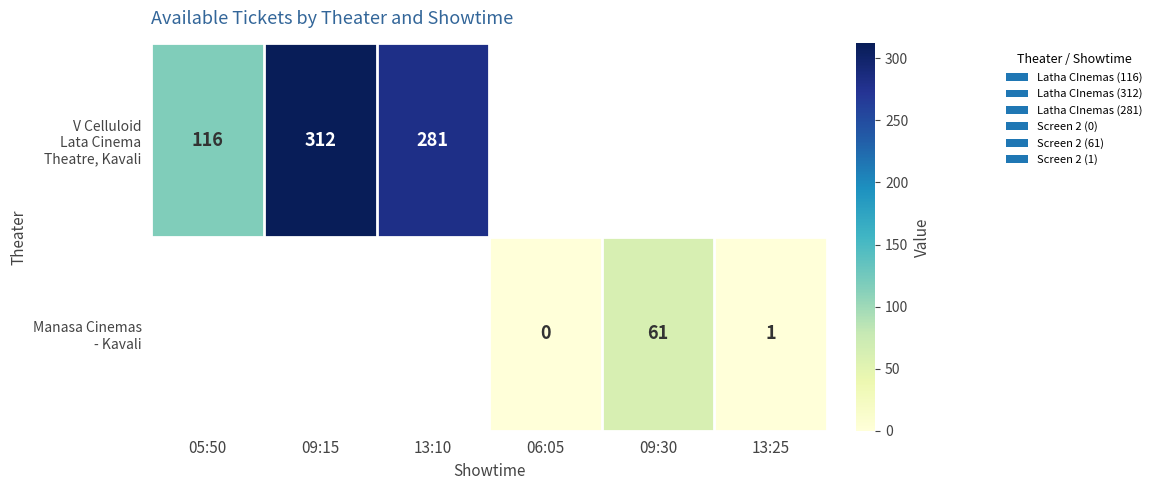

How many data points does each series have?

6